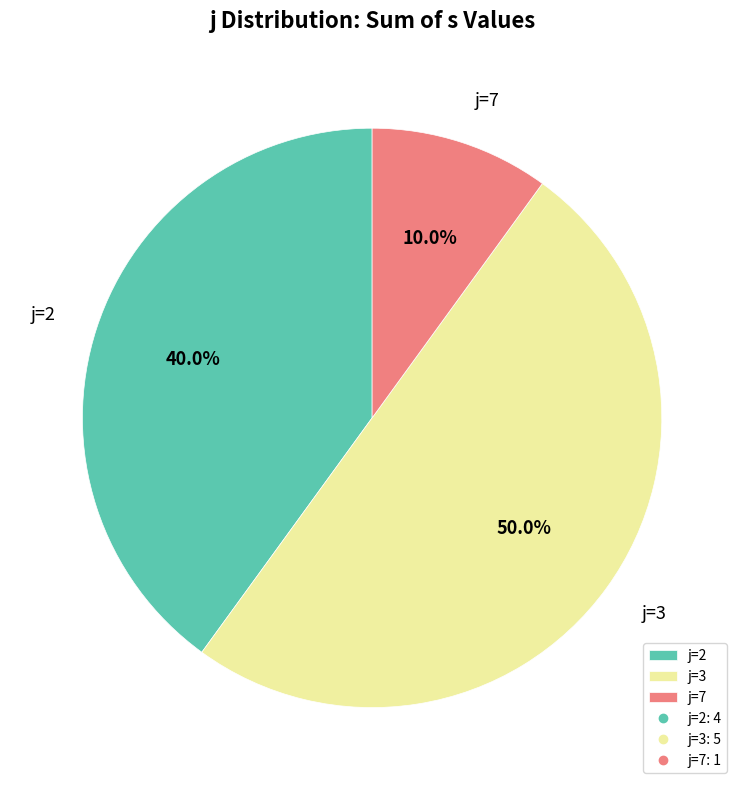

To the nearest percent, what portion does j=7 represent?

10%